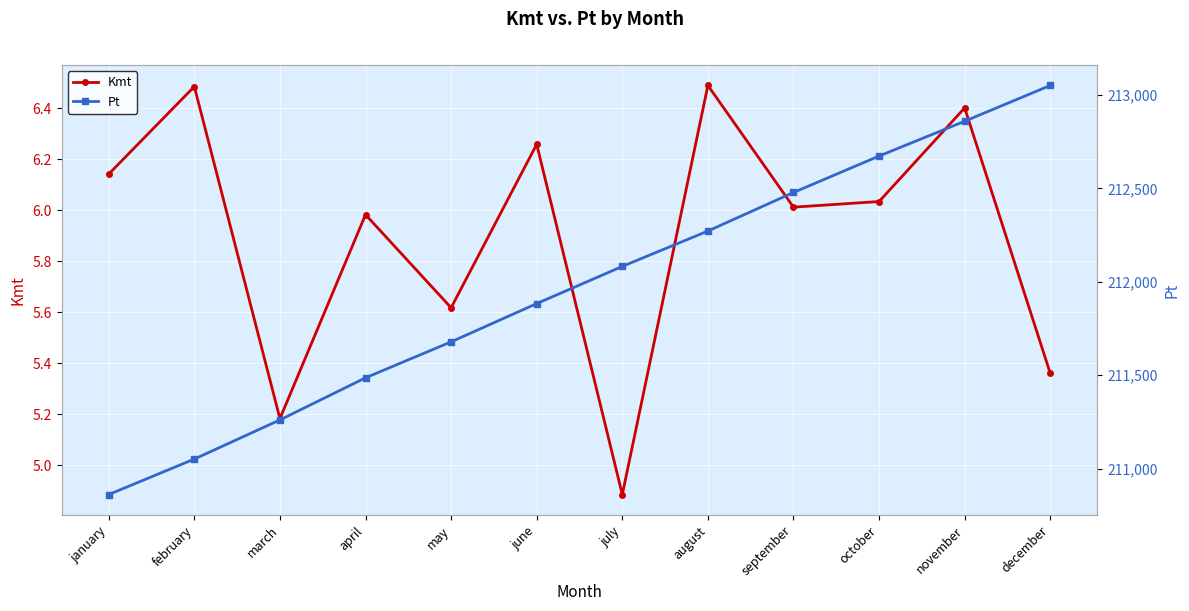

What position from the left is march?

3